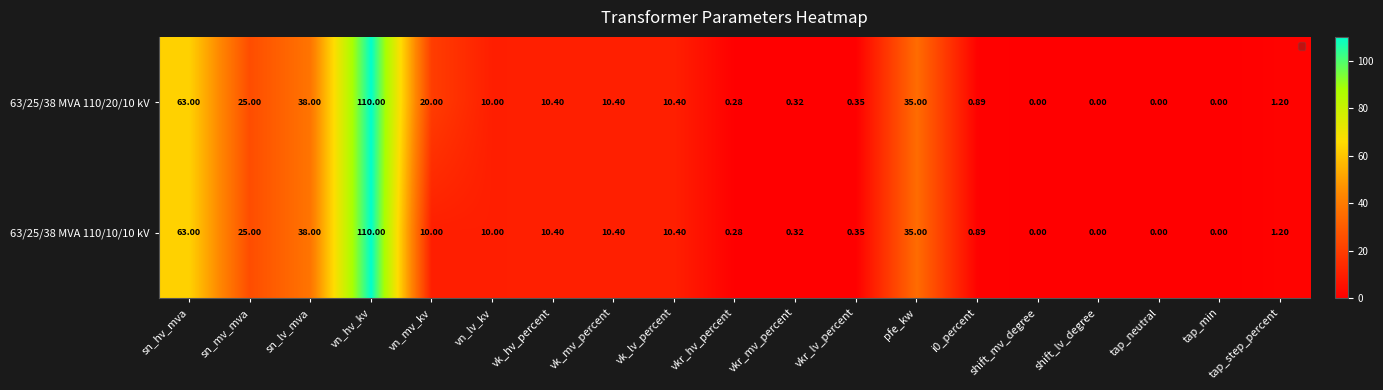

At which category is the sum across all series the highest?

vn_hv_kv